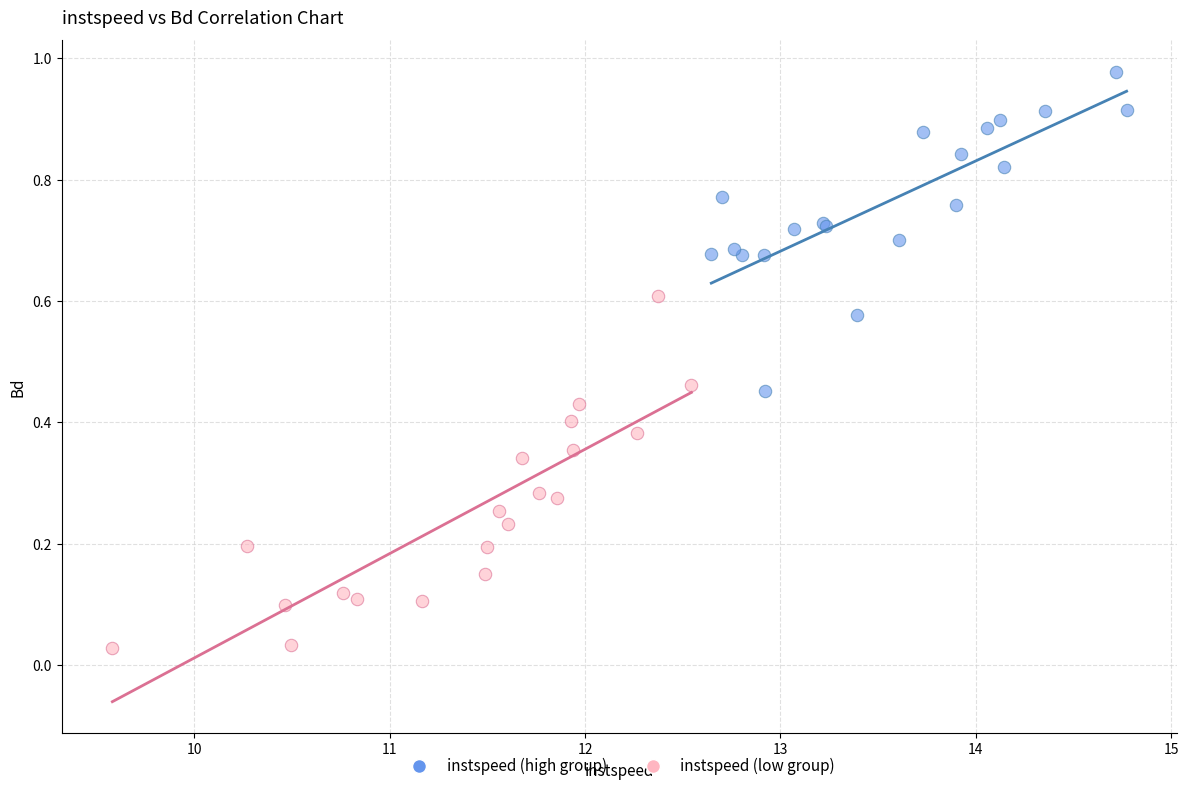

Which series reaches the maximum Y coordinate?

instspeed (high group)